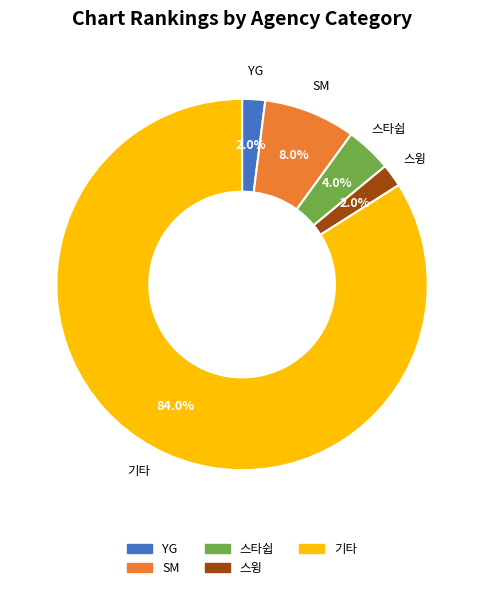

True or false: YG accounts for 2% of the total.

True